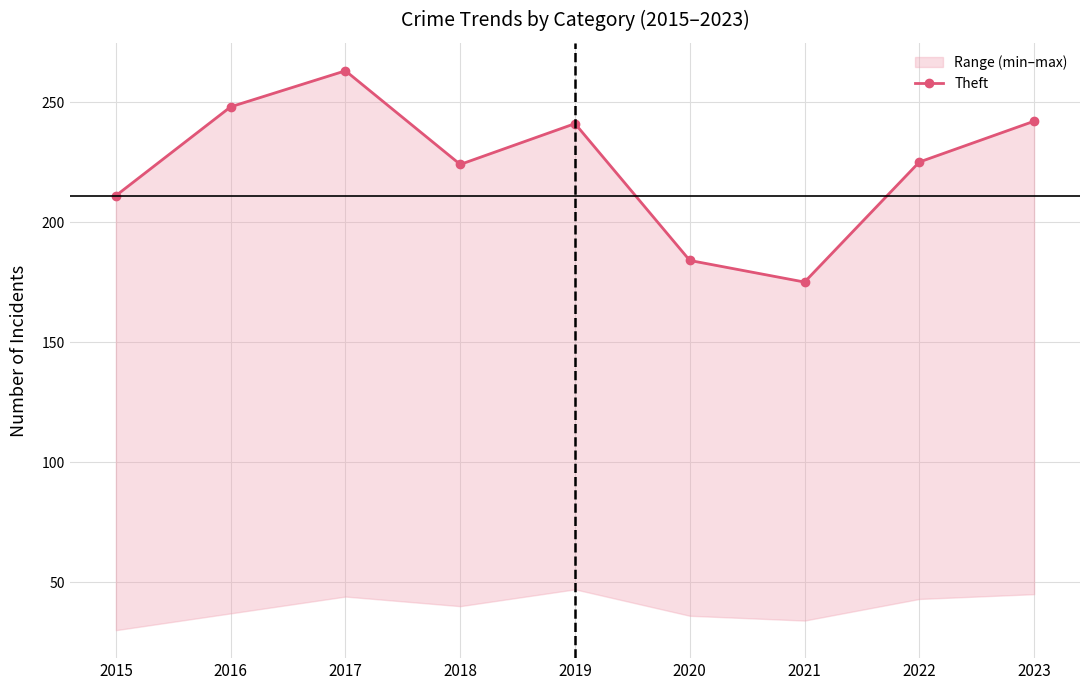

Reading right to left, what are all the values shown in this chart?

2023=242	2022=225	2021=175	2020=184	2019=241	2018=224	2017=263	2016=248	2015=211